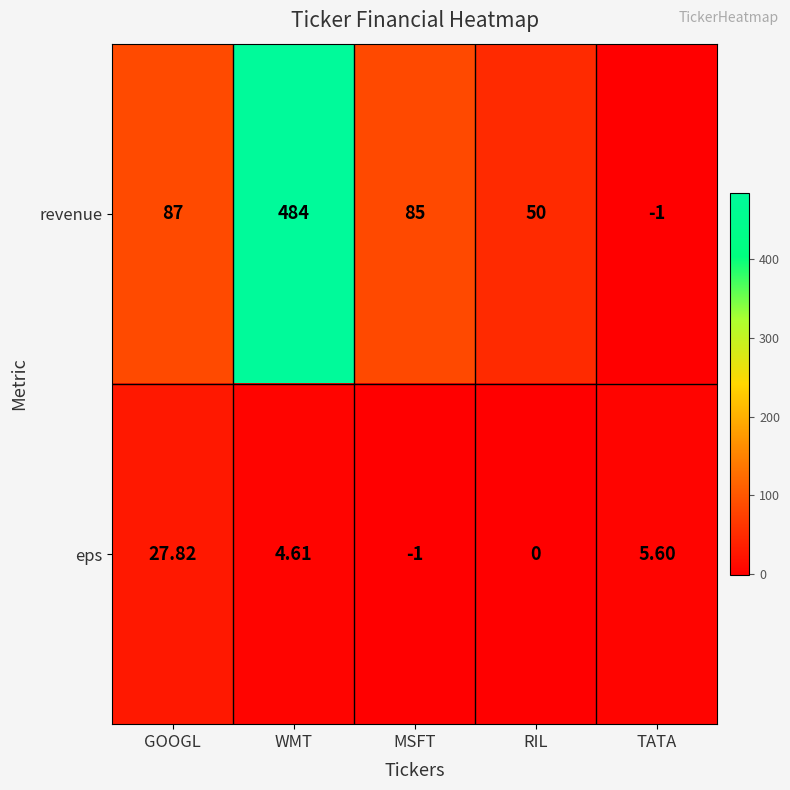

At which category is the sum across all series the highest?

WMT